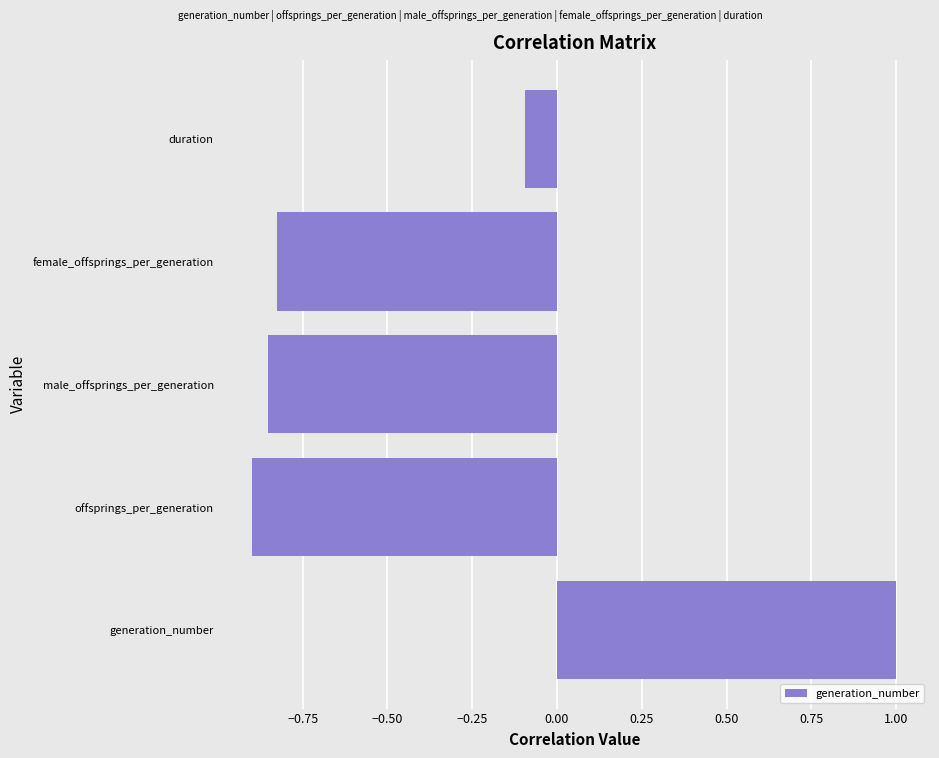

How many values exceed 0?

1